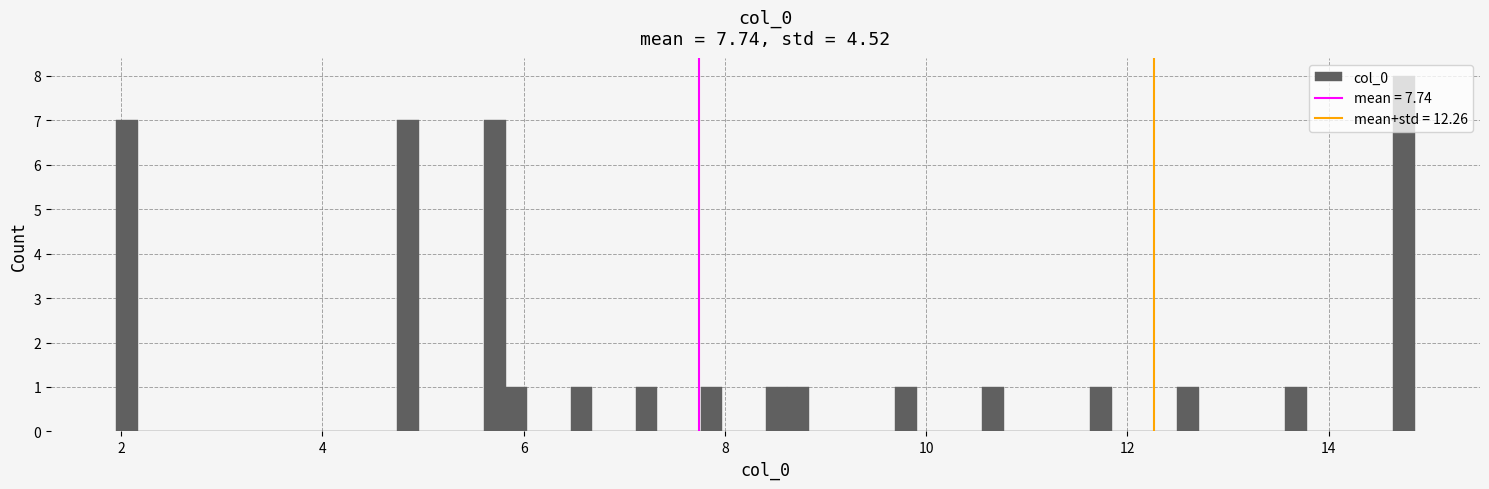

Around what value on the x-axis is the tallest bar? Give the approximate position of its centre, as read against the axis.

14.8